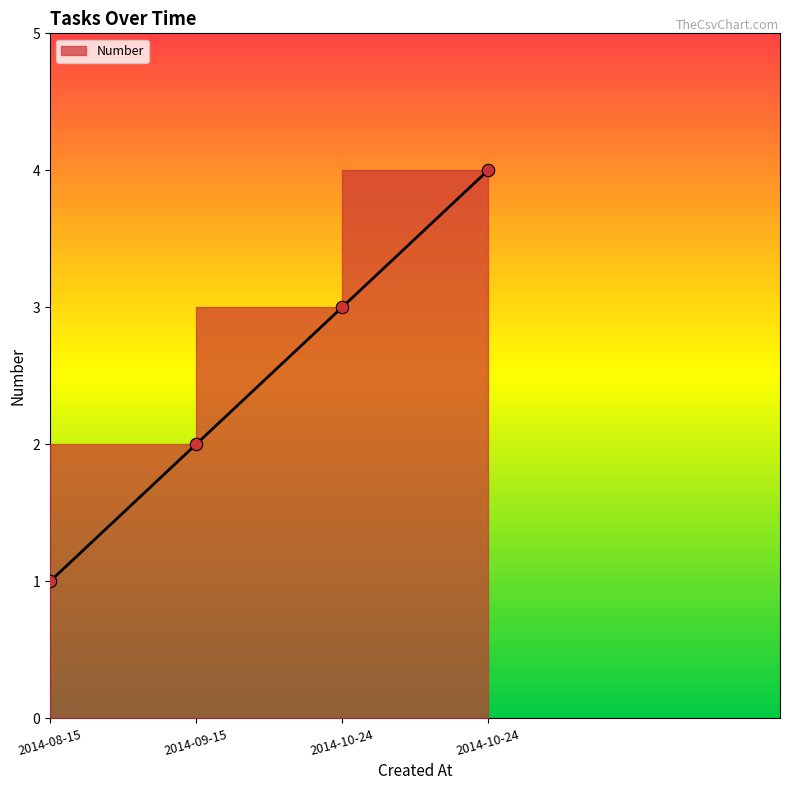

Which has a higher value, 2014-10-24 or 2014-09-15?

2014-10-24